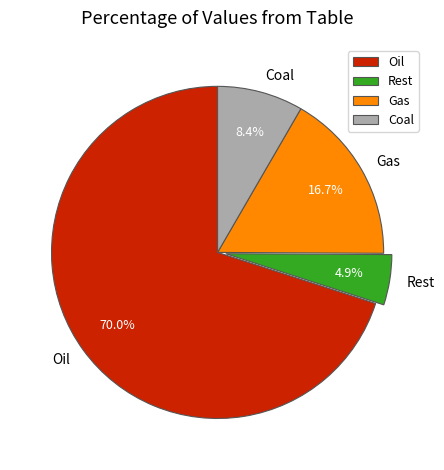

What is the ratio of the value at Oil to the value at Gas?

4.2